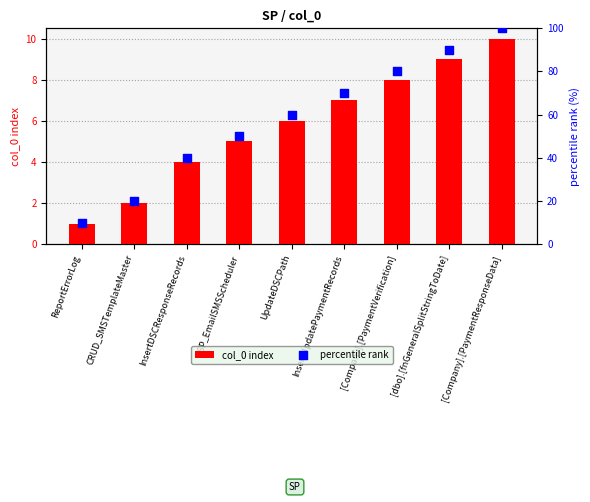

Which series reaches the minimum Y coordinate?

col_0 index